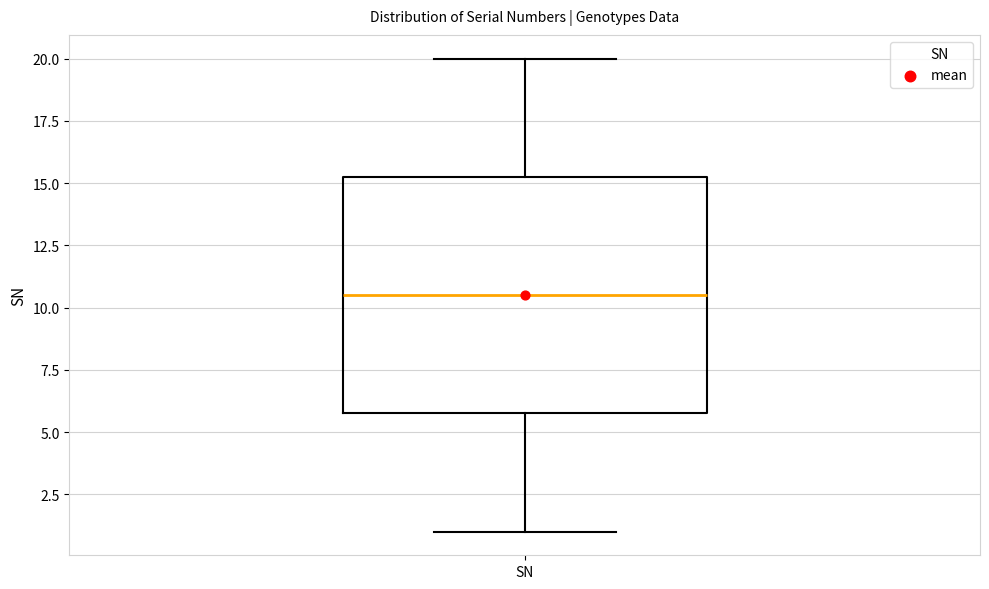

Read this box plot against the y-axis: the position of the median line, the range covered by the box, and the ends of both whiskers. The values are not printed on the chart, so give them approximately, as read against the axis.

median 10.5, box 6.0 to 15.5, whiskers 1.0 to 20.0